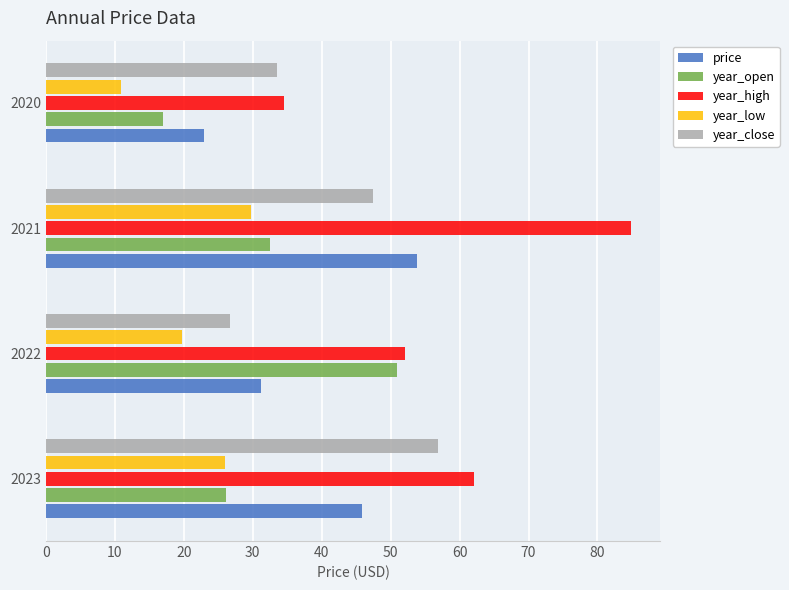

What are all the series names shown in the legend?

price, year_open, year_high, year_low, year_close